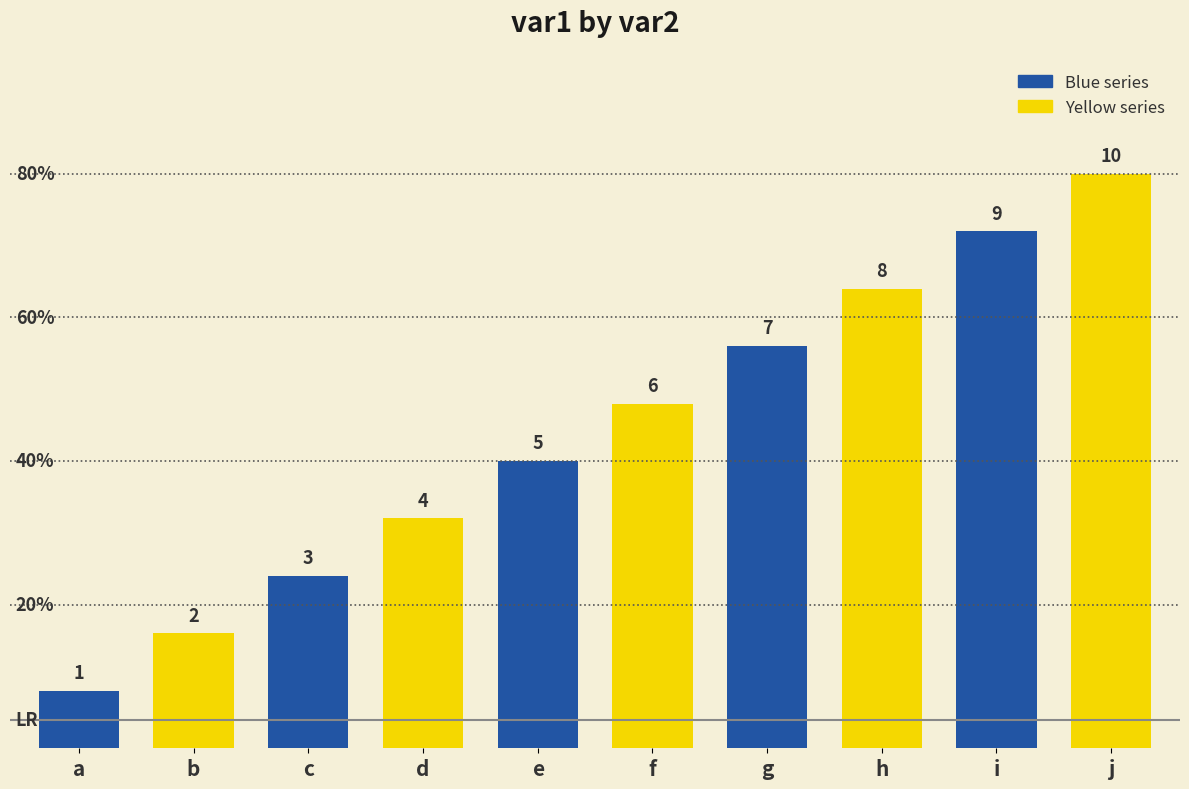

Rank the categories by value from lowest to highest.

a, b, c, d, e, f, g, h, i, j